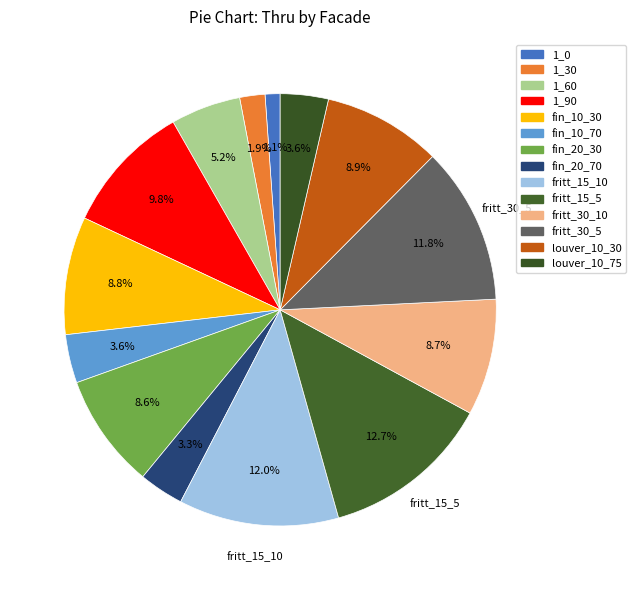

What percentage do 1_60 and fritt_15_10 together represent?

17.2%